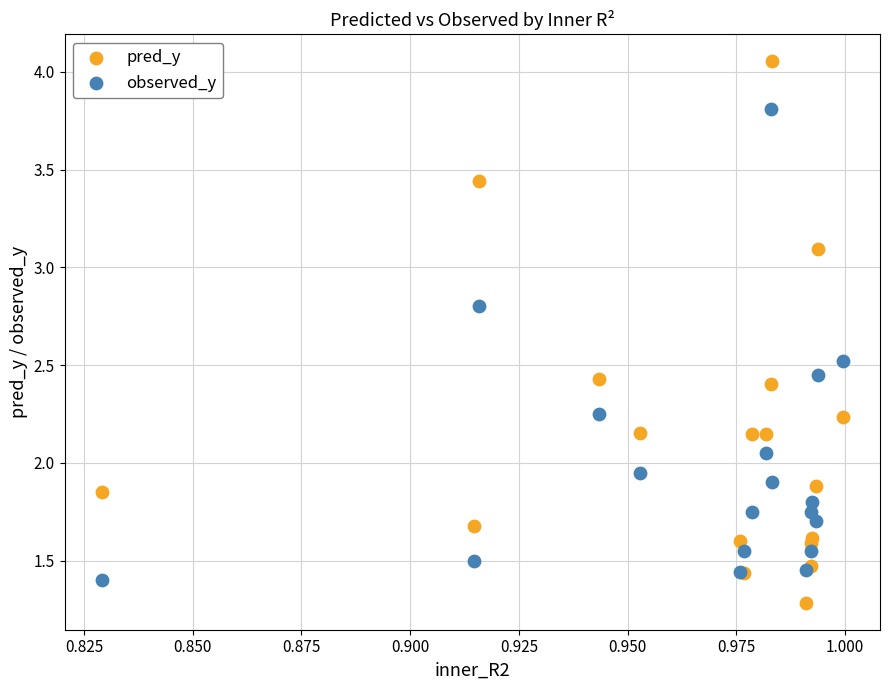

Which series has the largest Y range (max minus min)?

pred_y